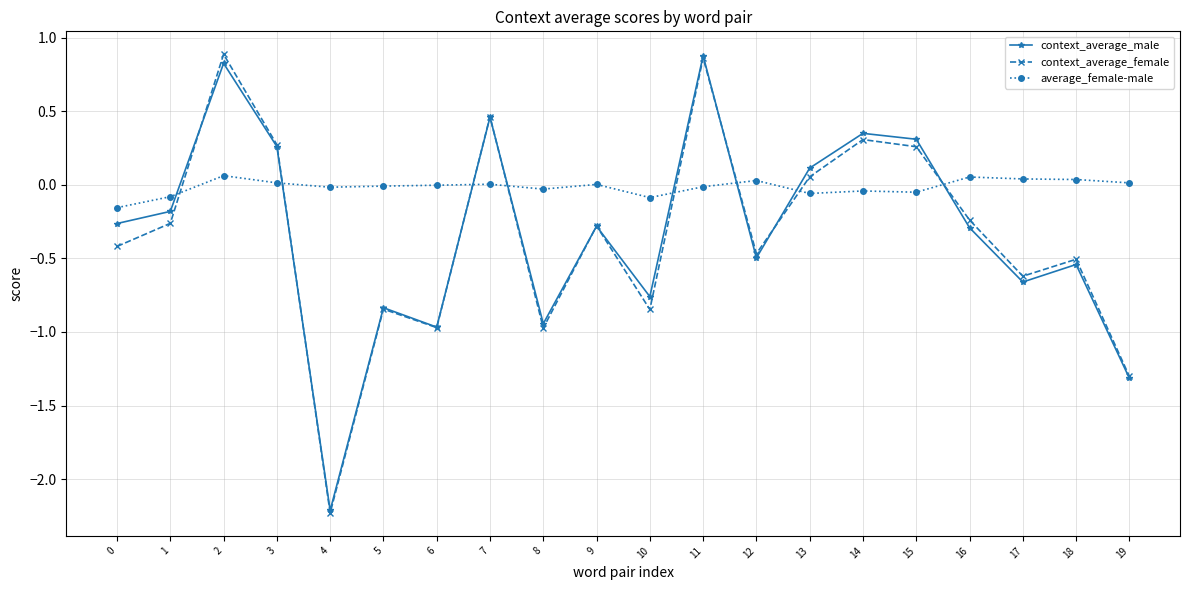

At which label is context_average_female closest to 0?

13